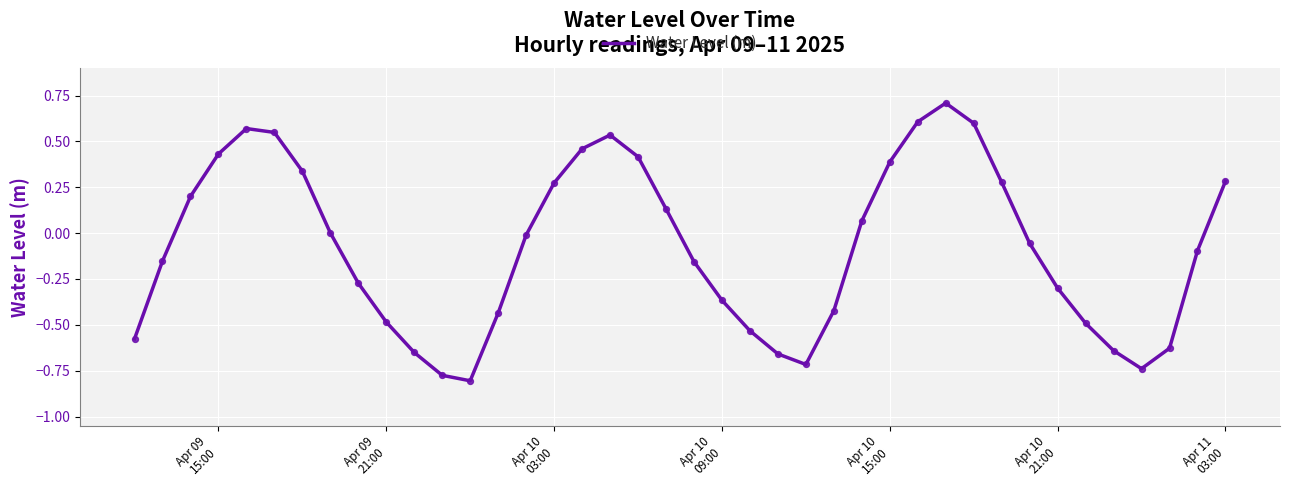

What is the difference between the maximum and minimum values?

1.5